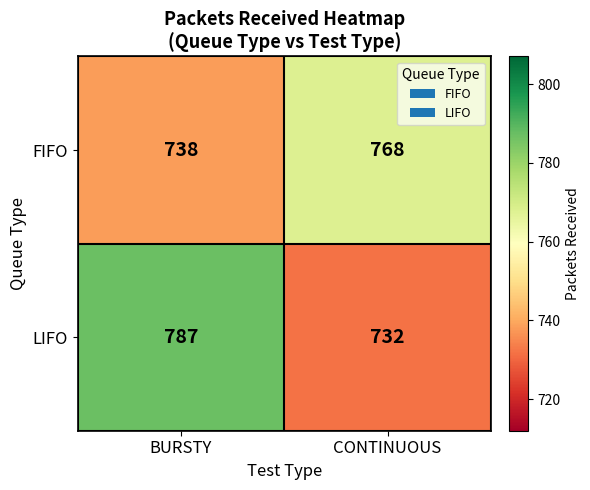

Reading left to right, list all the values displayed in this chart.

FIFO: 738	768
LIFO: 787	732